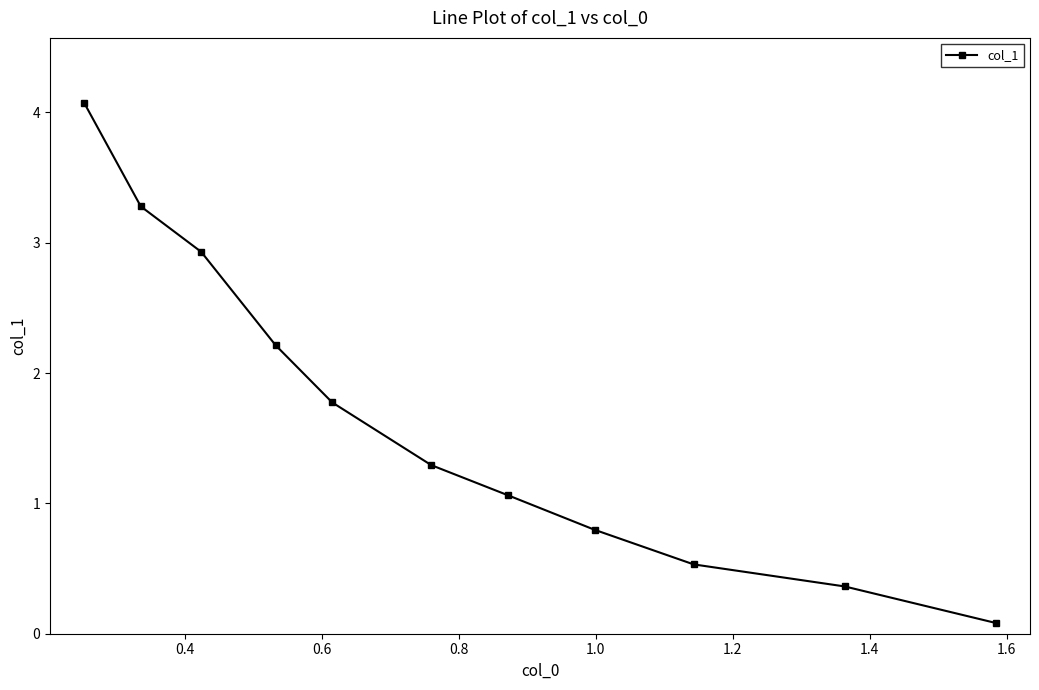

How many values exceed 1?

7